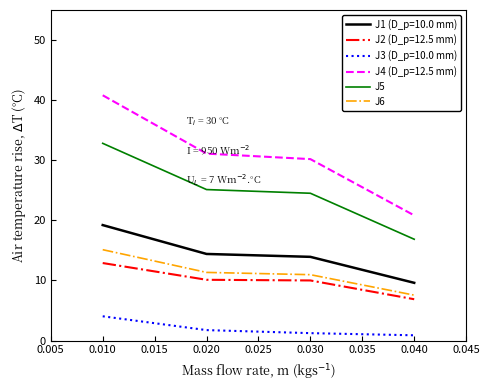

True or false: J5 and J6 intersect in this chart.

False